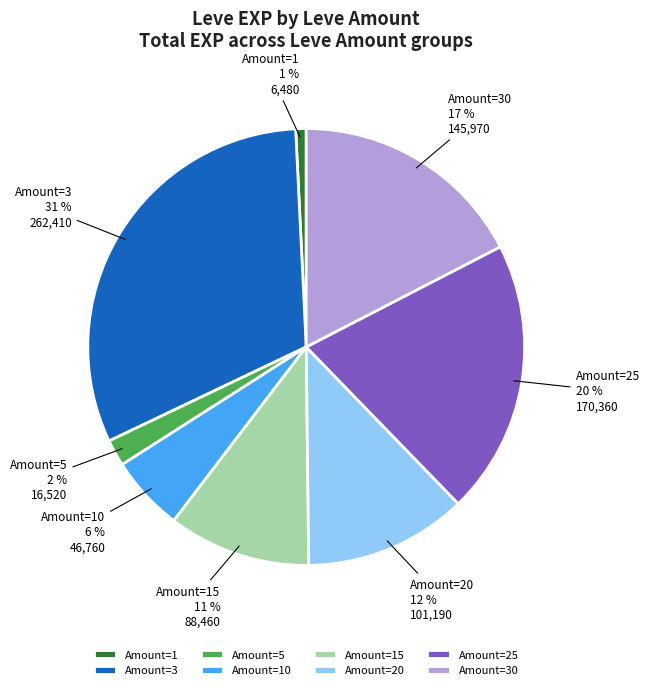

True or false: Amount=30 accounts for 10% of the total.

False